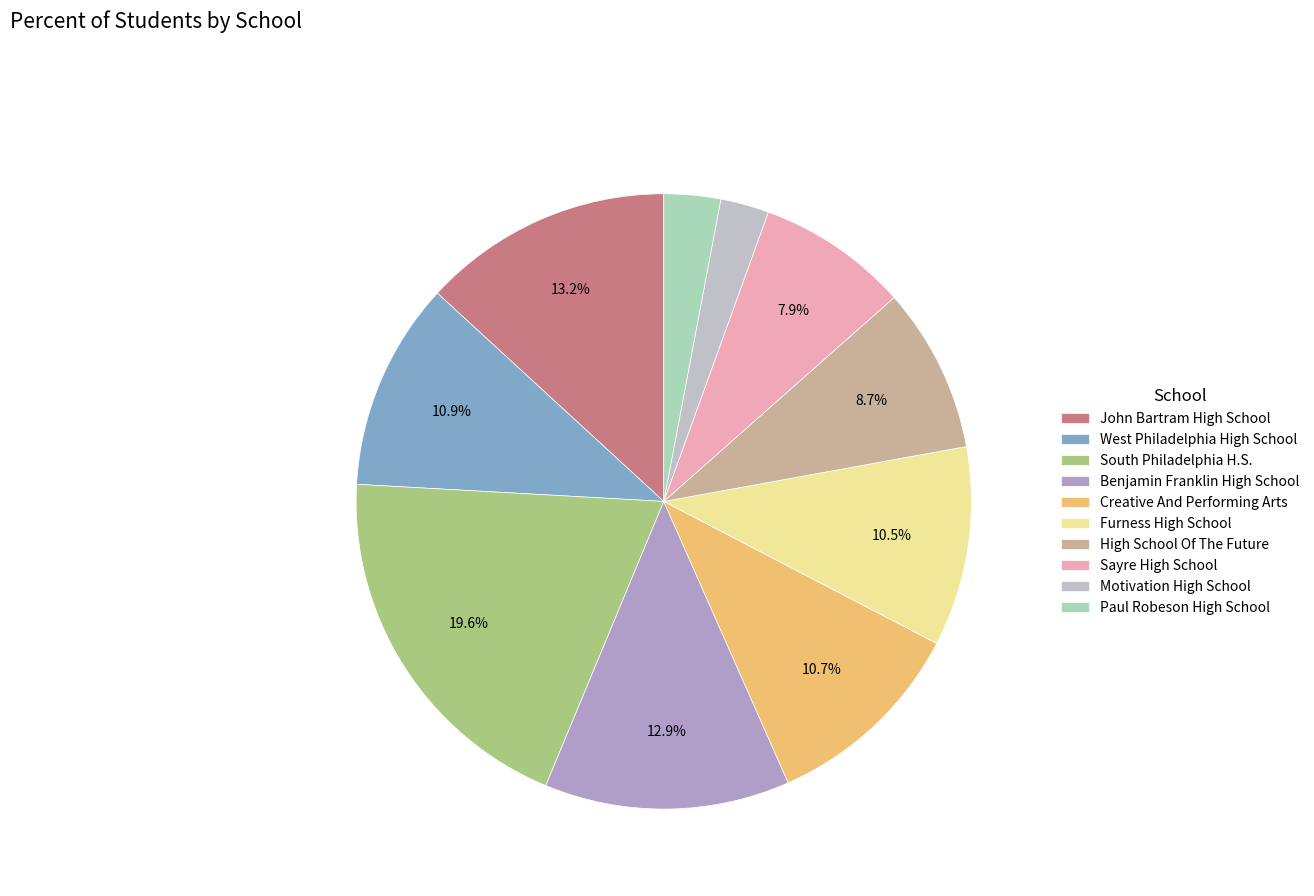

To the nearest percent, what is the average slice percentage?

10%